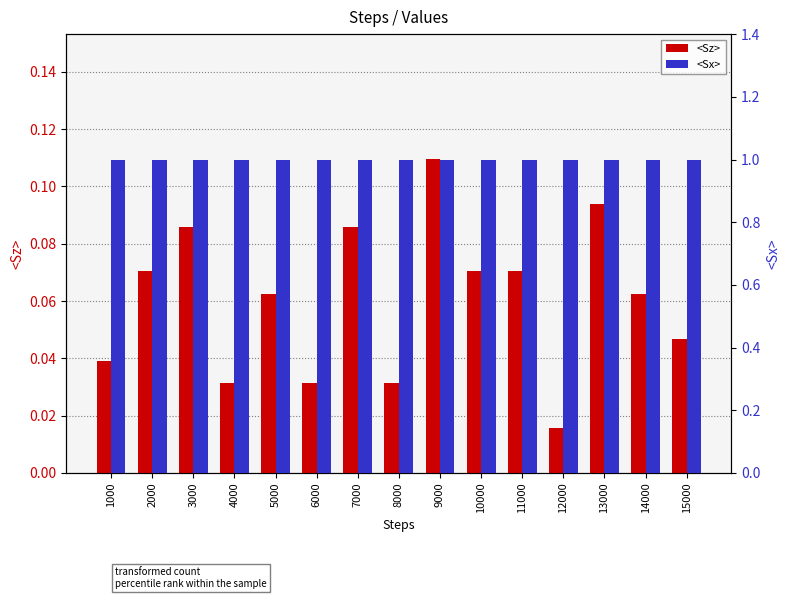

At which category is the sum across all series the highest?

9000